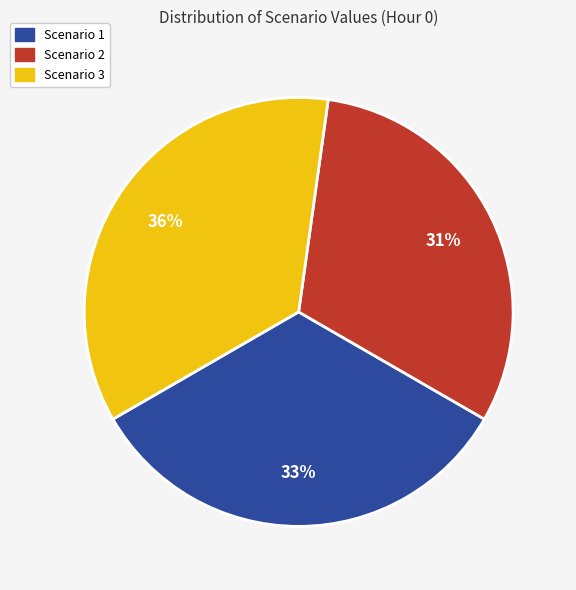

Which category has the biggest portion of the pie?

Scenario 3